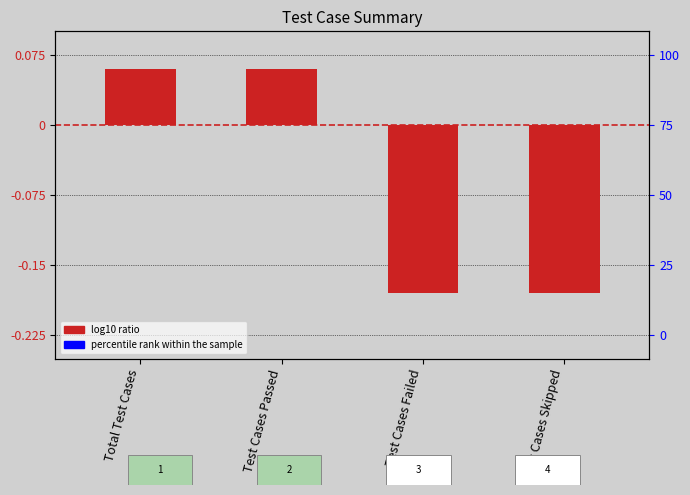

How many values are above zero?

2